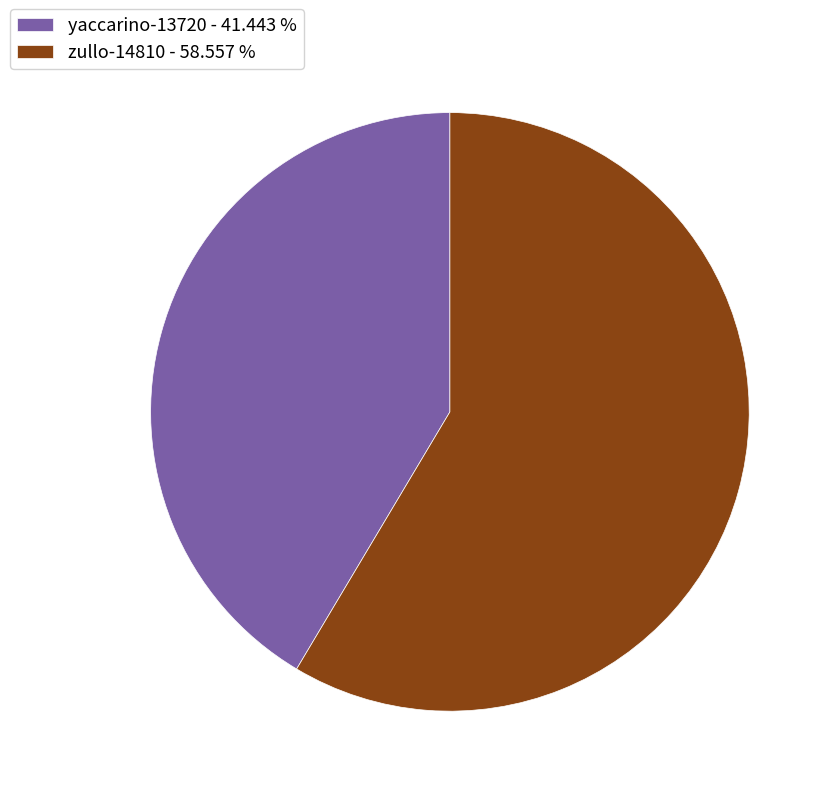

Do yaccarino-13720 - 41.443 % and zullo-14810 - 58.557 % together represent more than half of the pie?

Yes